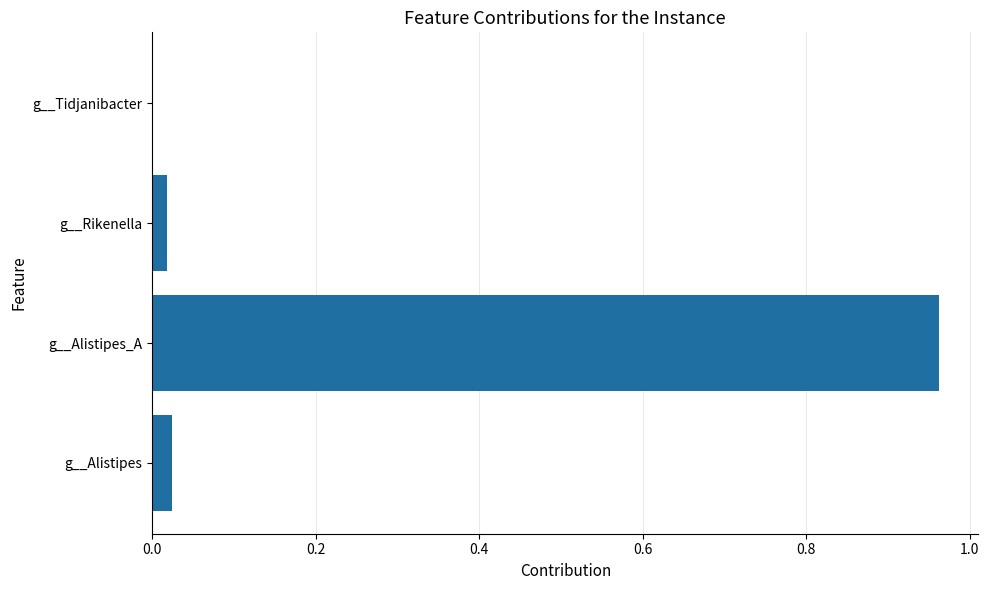

Is it true that the value at g__Alistipes_A is 1.3?

False